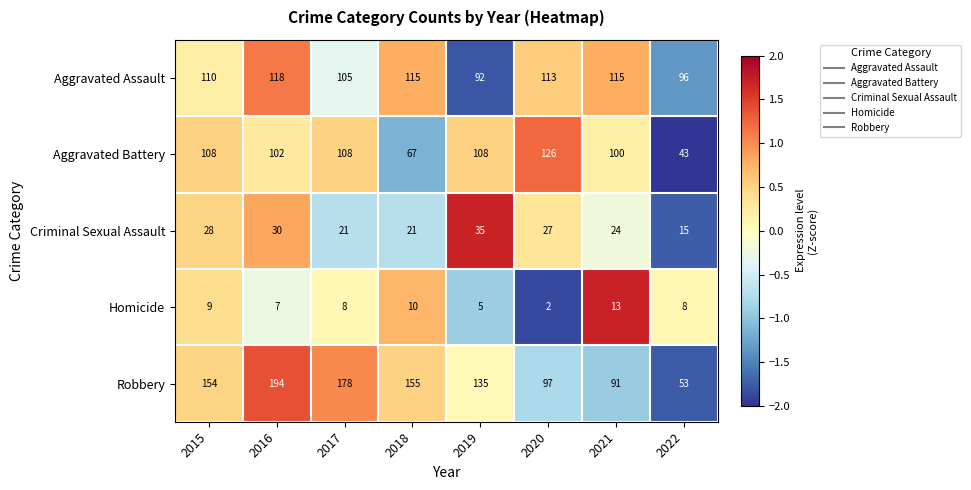

The Robbery series shows 88 at 2019. True or false?

False